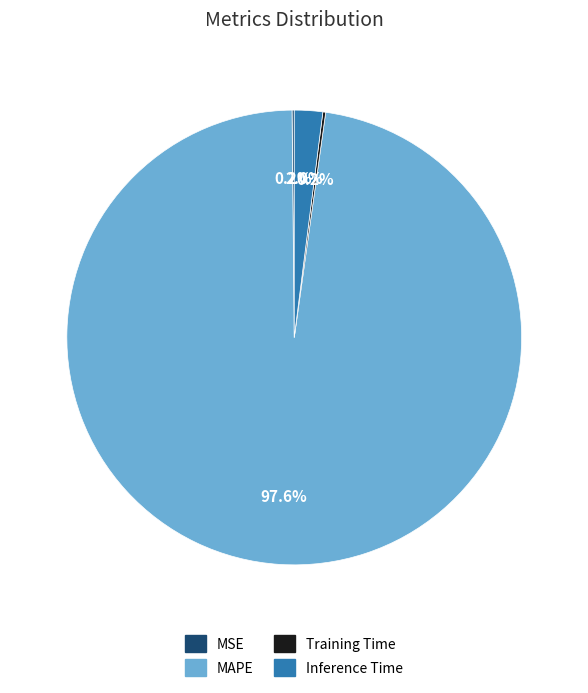

Does any single category account for the majority?

Yes